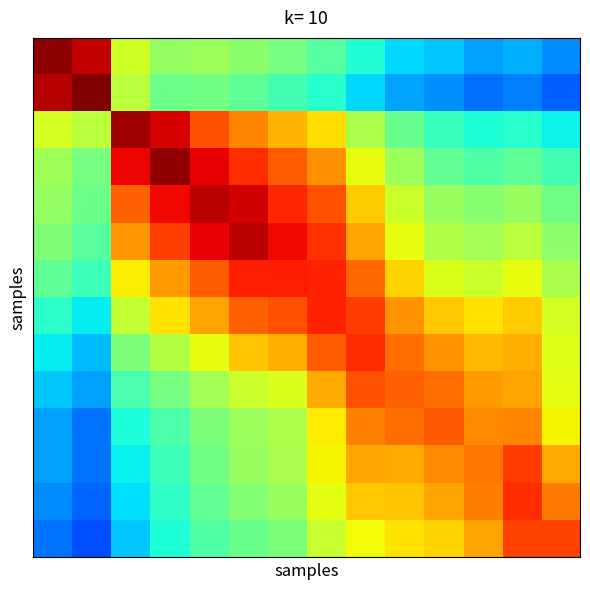

What is the greatest value displayed?

1.0